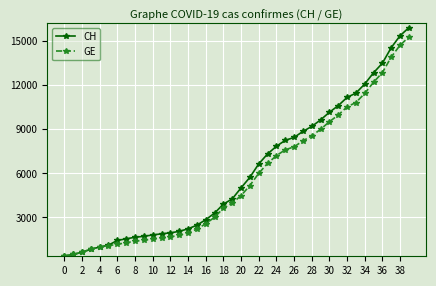

How many lines are shown in the chart?

2